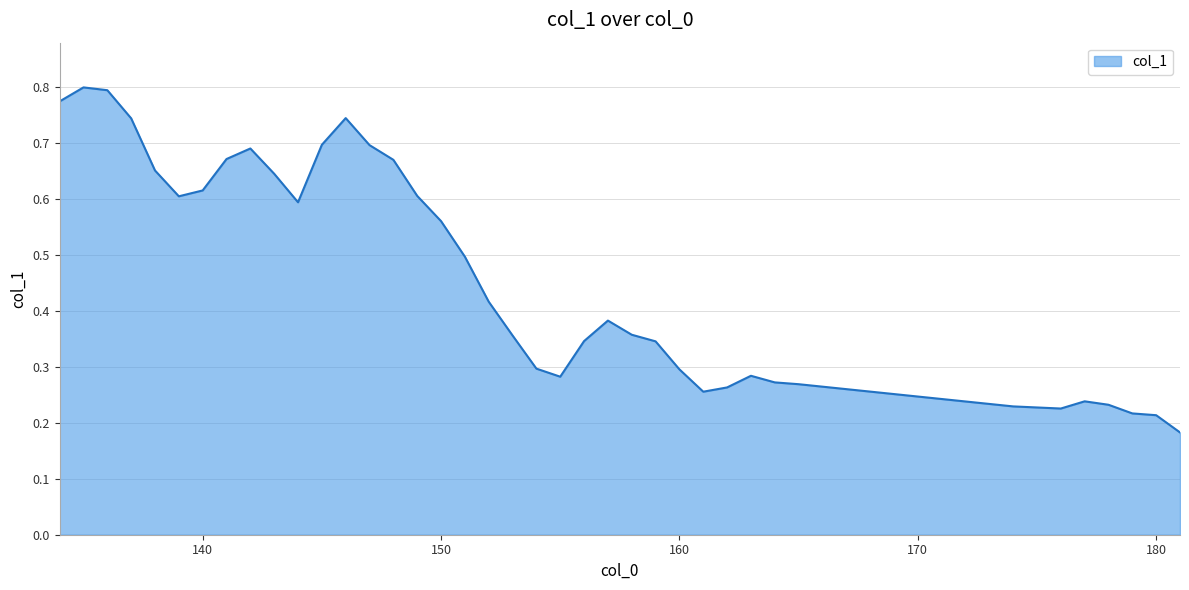

How many series are shown in this chart?

1